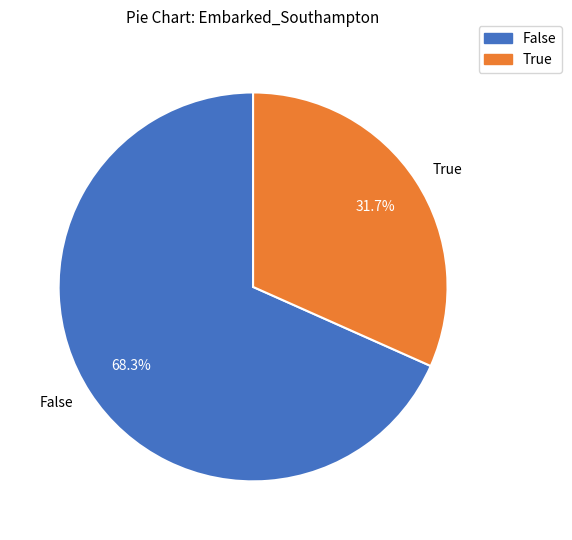

What is the ratio of the value at True to the value at False?

0.5